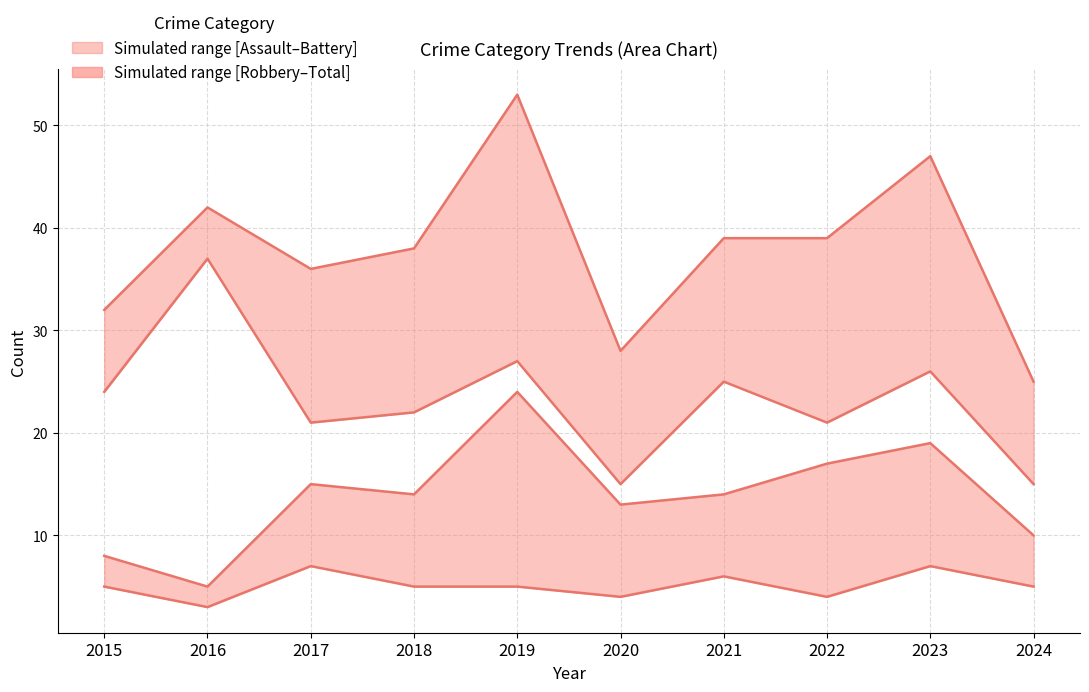

True or false: Total has a value of 42 at 2016.

True